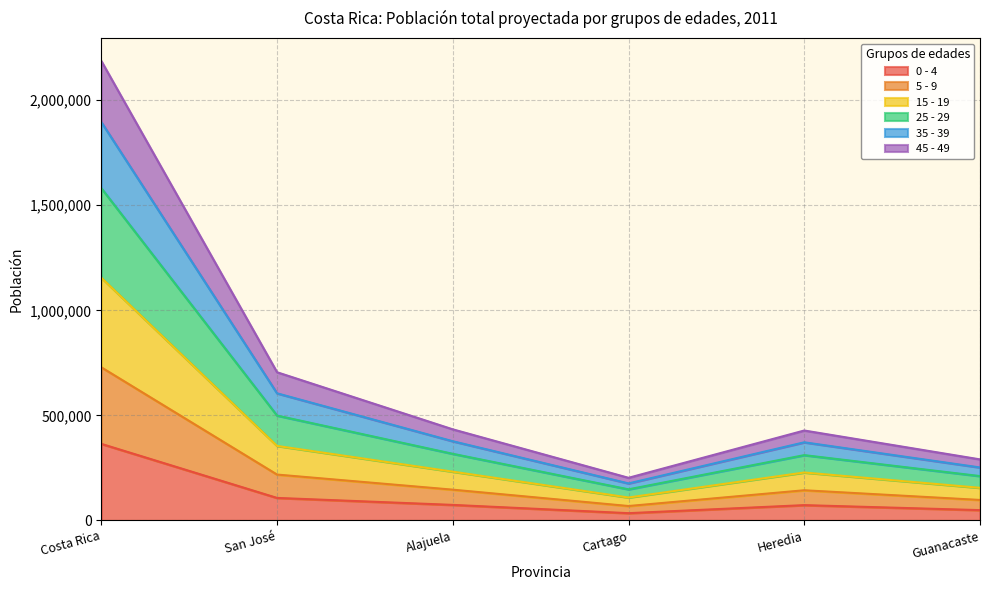

The value of 0 - 4 at San José is 106997. True or false?

True